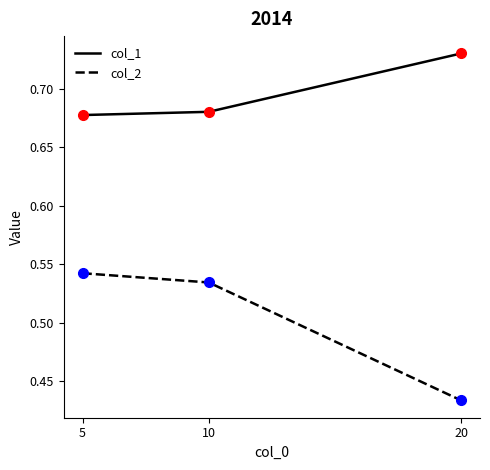

Which category has the highest value across all series?

20